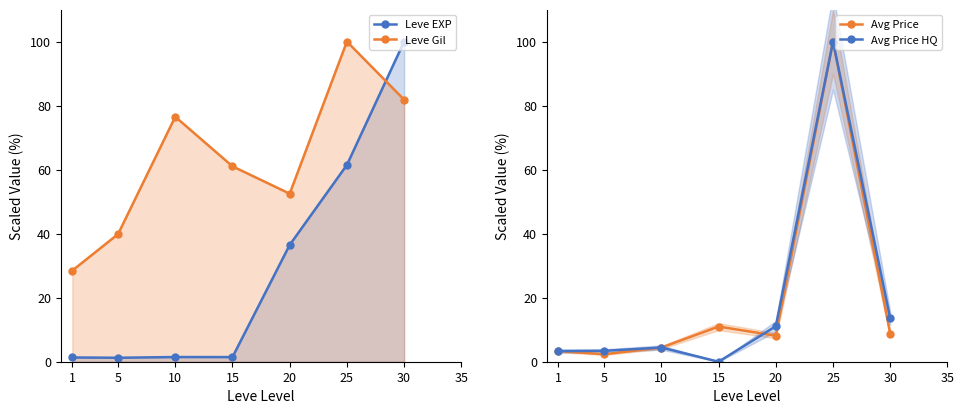

In Avg Price, how many points are lower than both neighbors (excluding endpoints)?

2